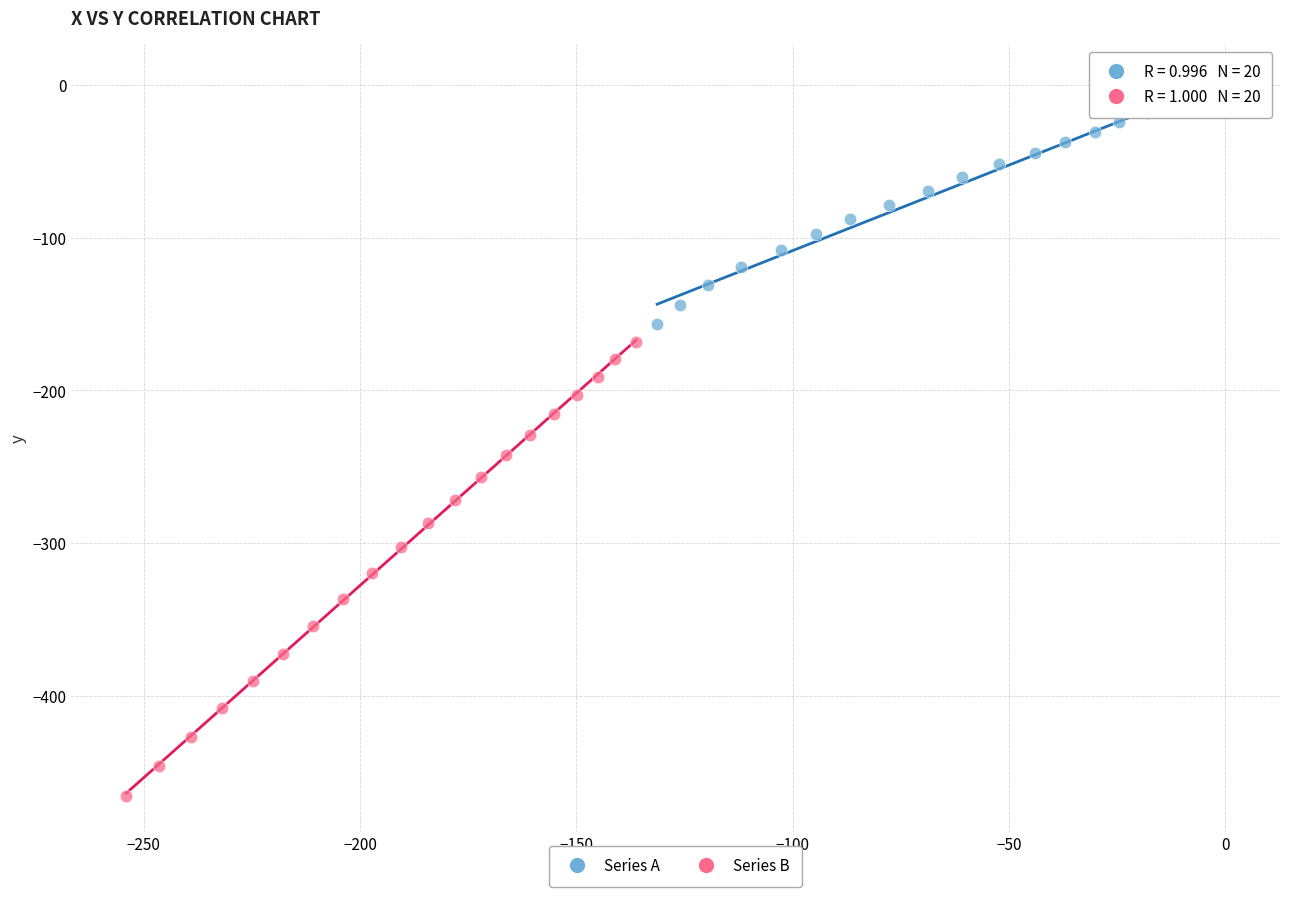

Which series has the widest spread of Y values?

Series B